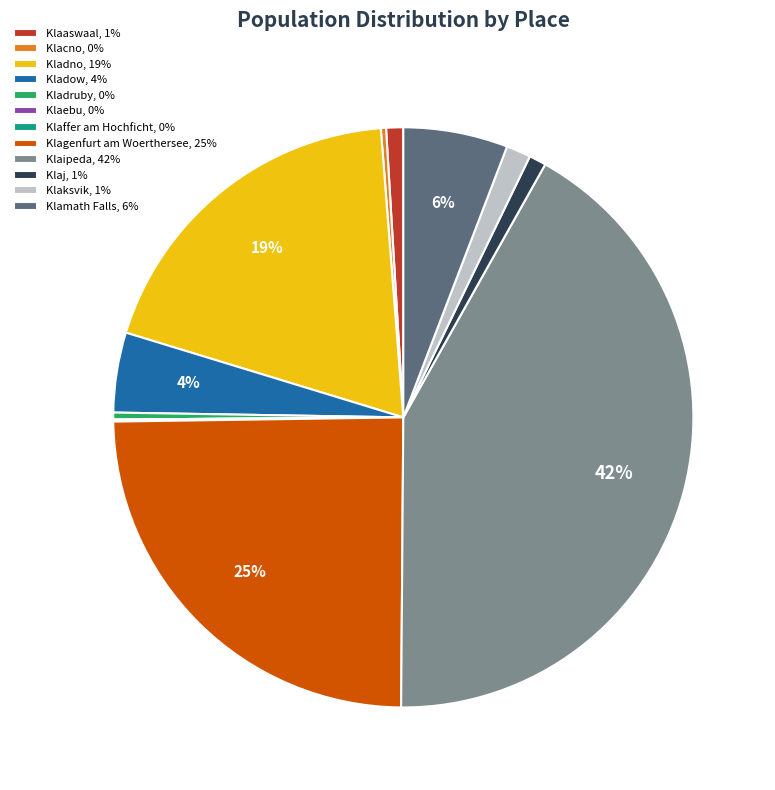

Is the sum of Klaksvik and Kladno greater than half?

No